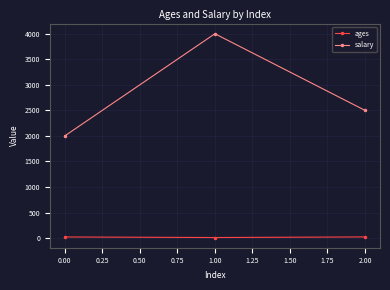

Rank the series at 0.00 from highest to lowest value.

salary, ages